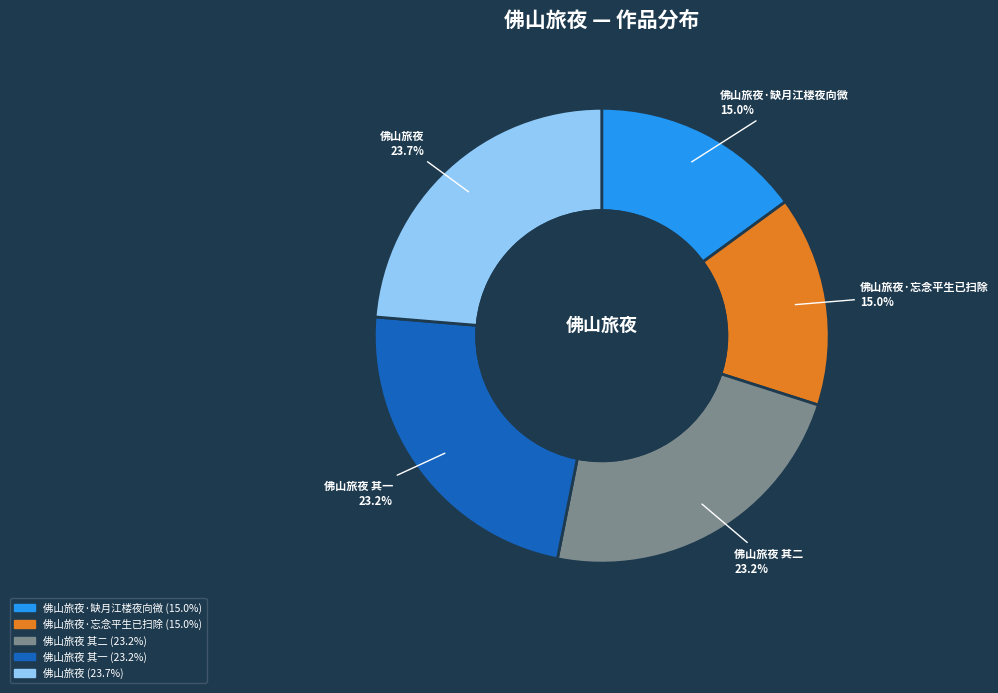

Is there any slice that represents more than half of the pie?

No